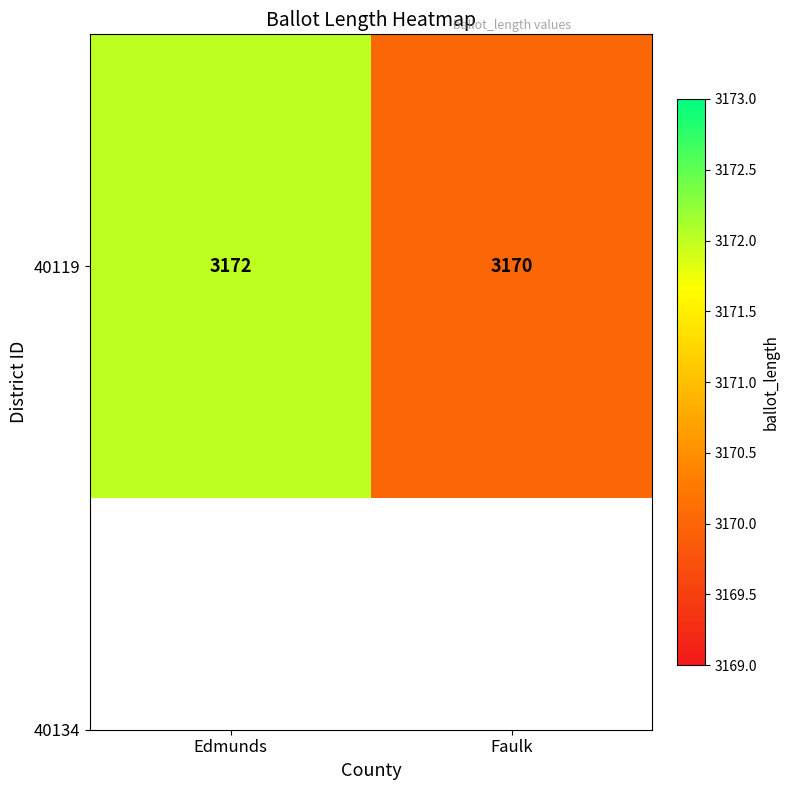

Reading left to right, extract all data points from this chart.

3172	3170